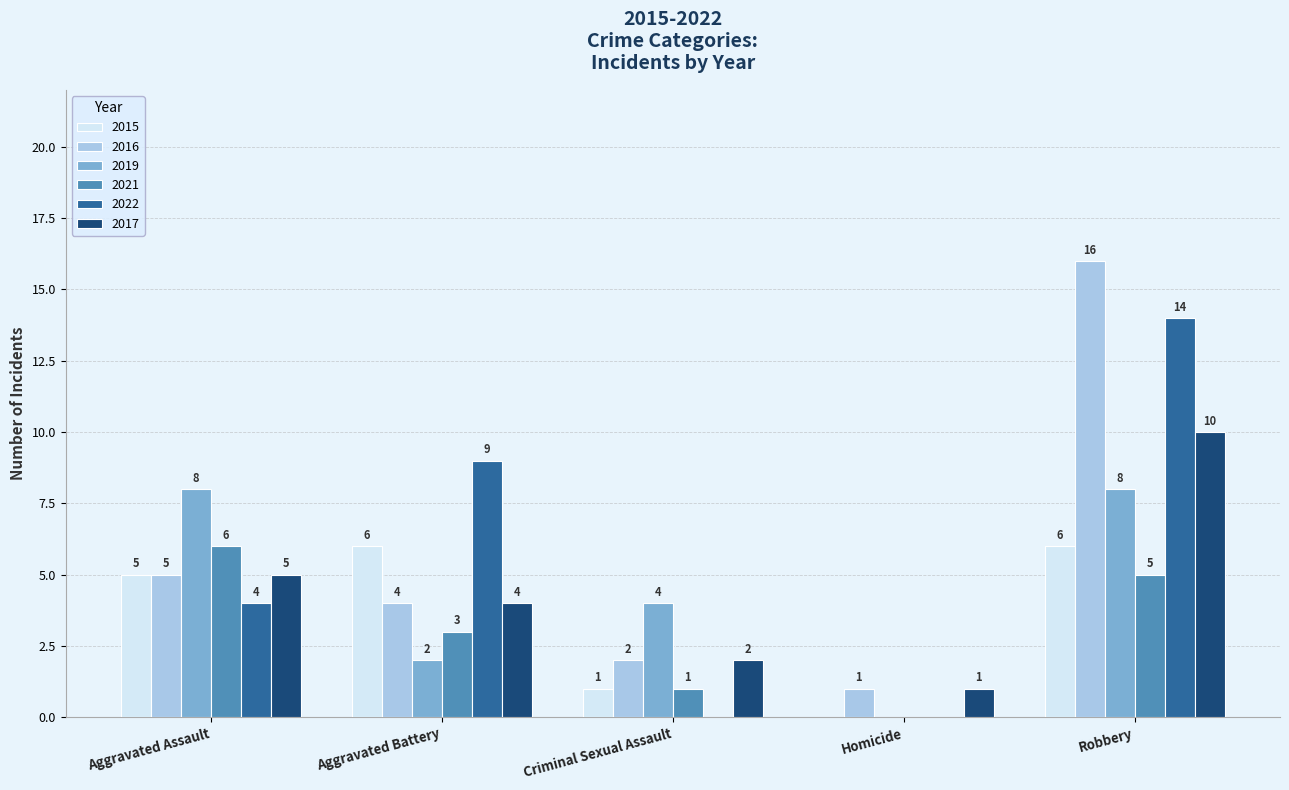

What are all the series names shown in the legend?

2015, 2016, 2019, 2021, 2022, 2017